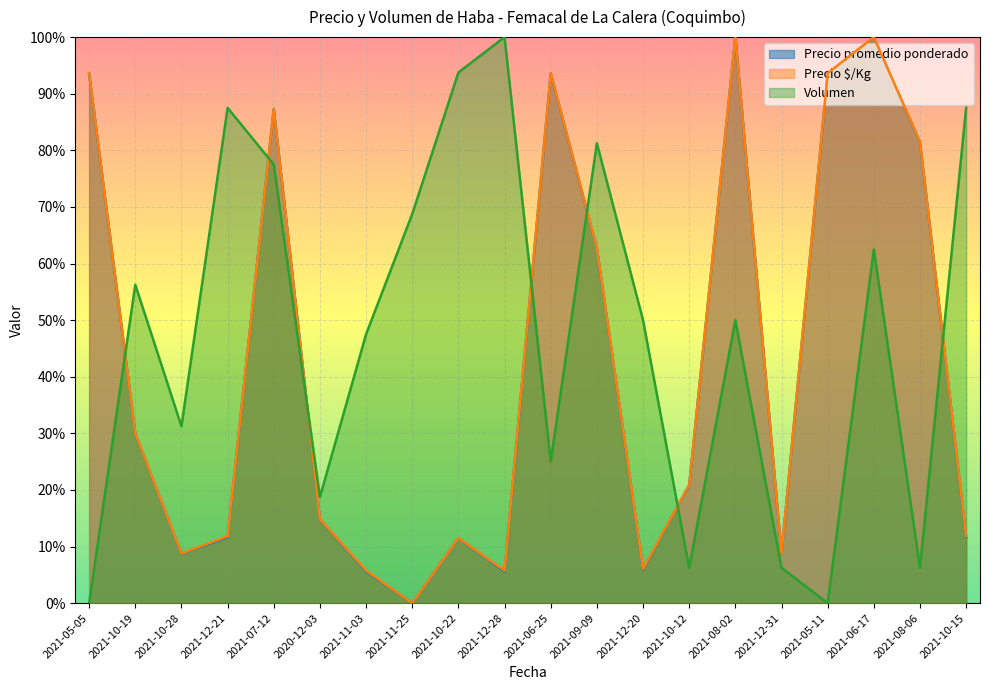

The value of Precio $/Kg at 2021-09-09 is 0.6. True or false?

True